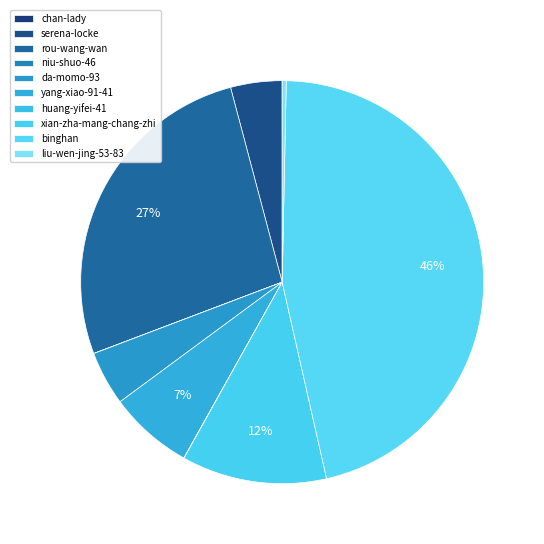

True or false: binghan accounts for 46% of the total.

True